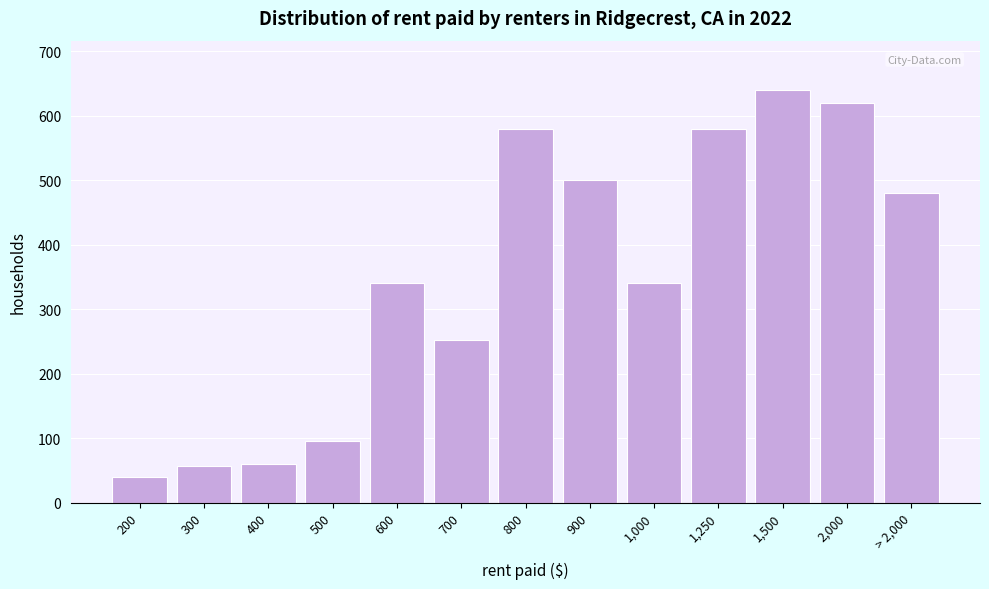

Reading right to left, what are all the values shown in this chart?

> 2,000=480	2,000=620	1,500=640	1,250=580	1,000=340	900=500	800=580	700=252	600=340	500=96	400=60	300=56	200=40